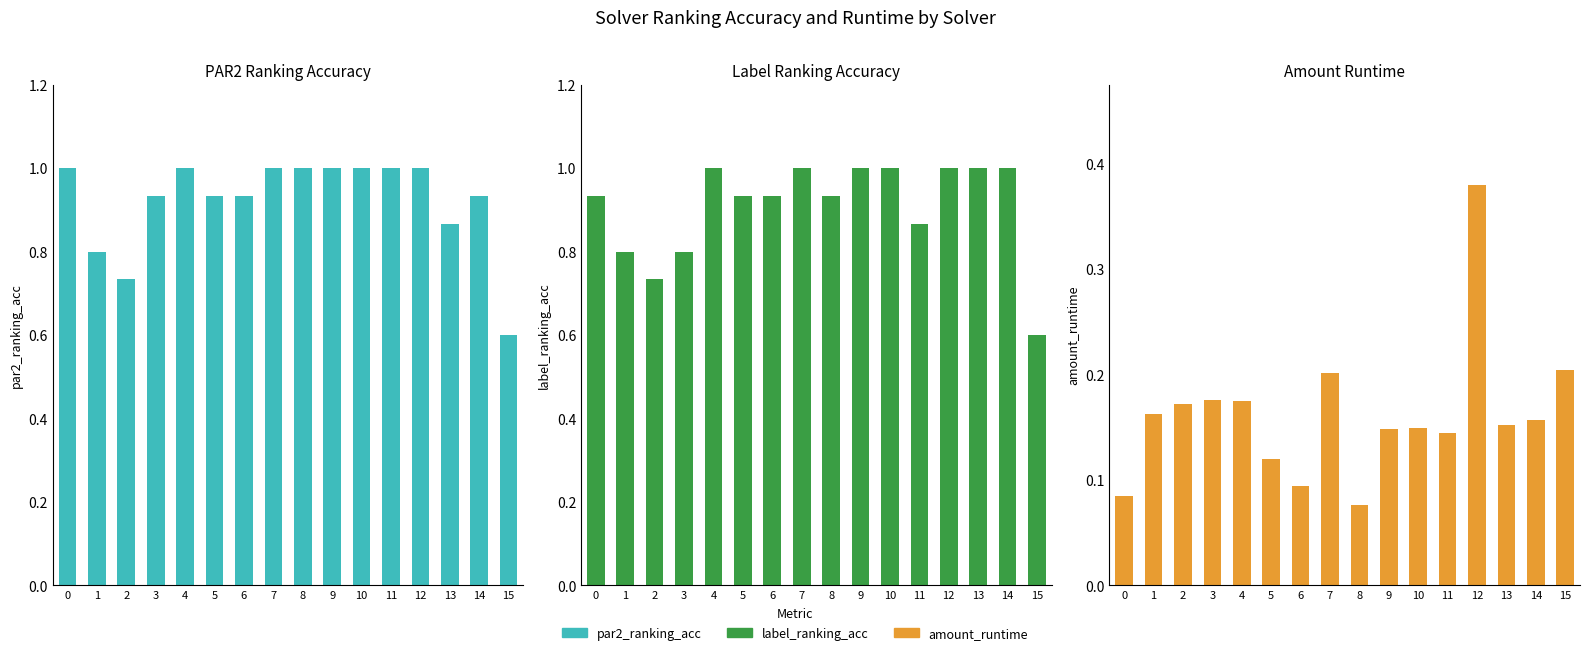

Is the value of label_ranking_acc at 3 greater than the value of par2_ranking_acc at 0?

No